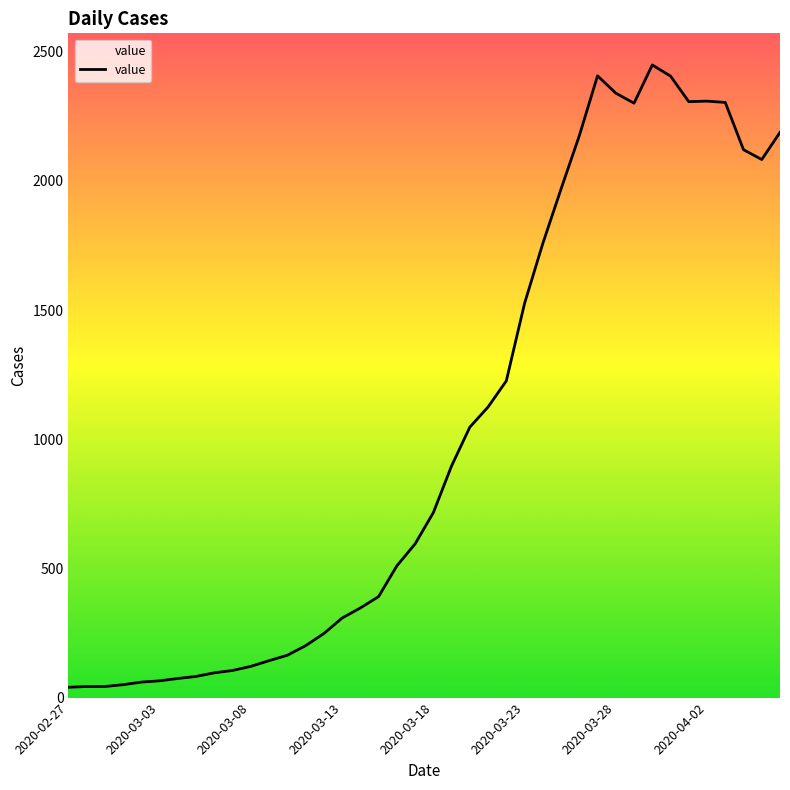

What is the greatest value displayed?

2449